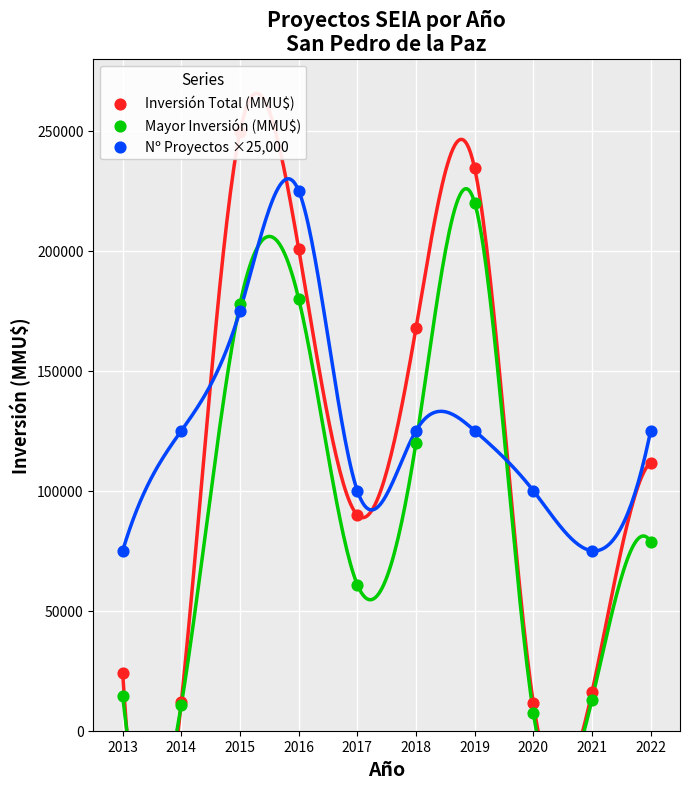

Which series has the widest spread of Y values?

Inversión Total (MMU$)